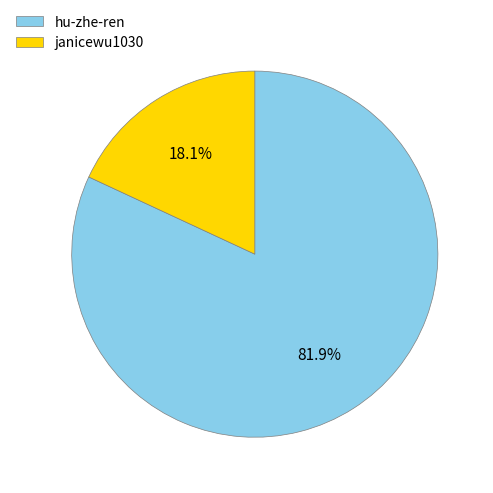

How many segments does this pie chart have?

2